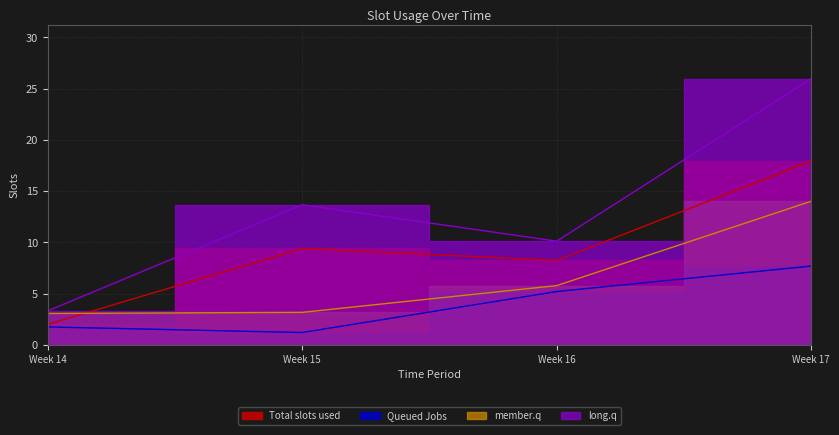

True or false: 4 has more than 0 points higher than both neighbors.

True